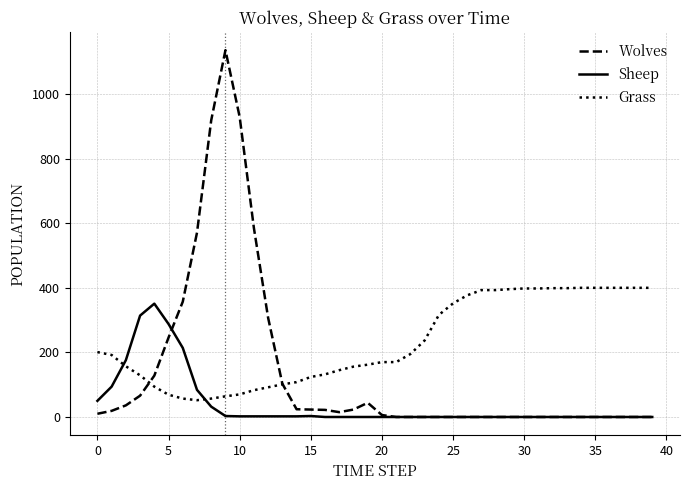

List the series in order of their overall mean, lowest first.

Sheep, Wolves, Grass